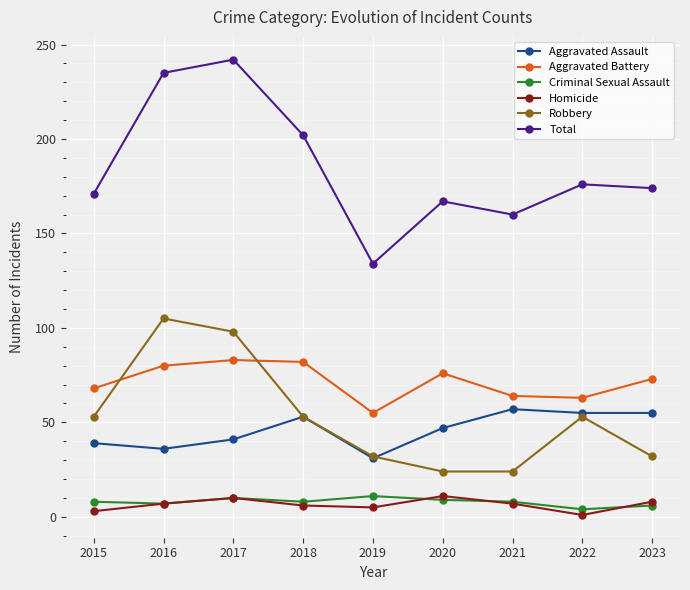

The value of Robbery at 2020 is 24. True or false?

True